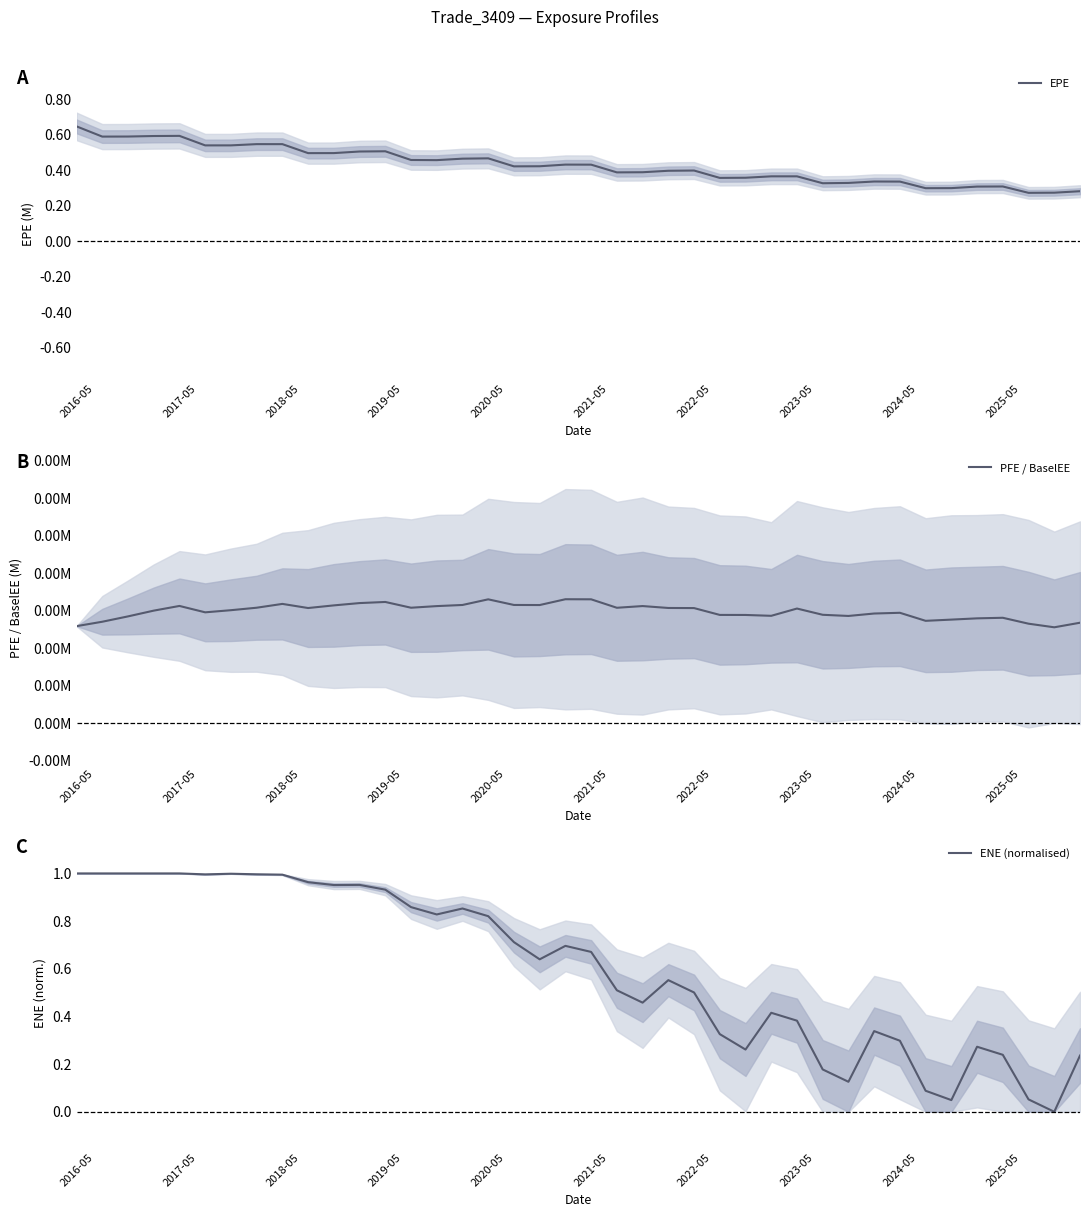

Which category has the highest value in the EPE series?

2016-05